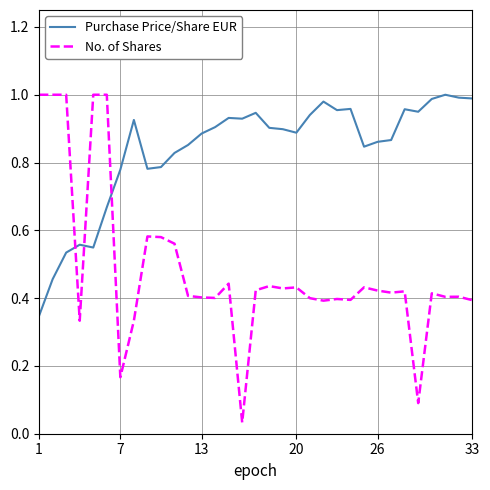

True or false: No. of Shares has more than 0 points higher than both neighbors.

True